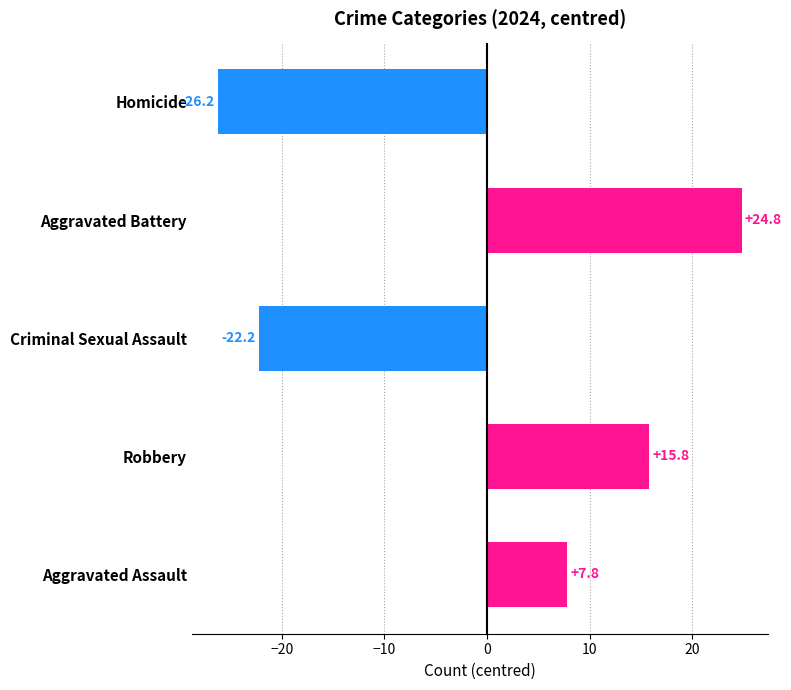

What is the change in value from Homicide to Criminal Sexual Assault?

+4.0